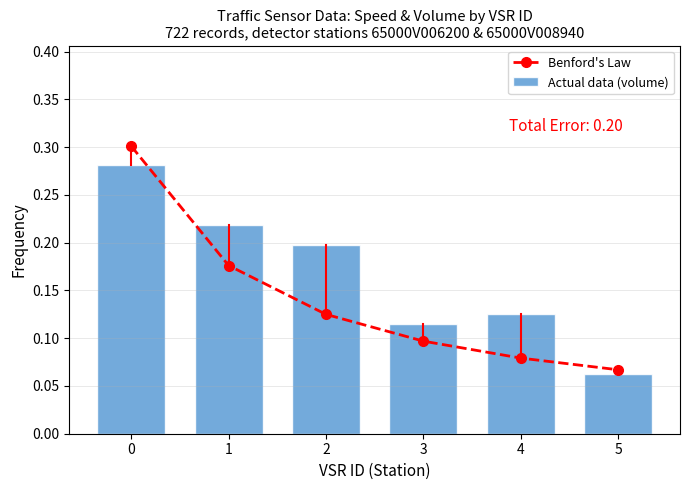

Which series changed the most between 0 and 3?

Benford's Law